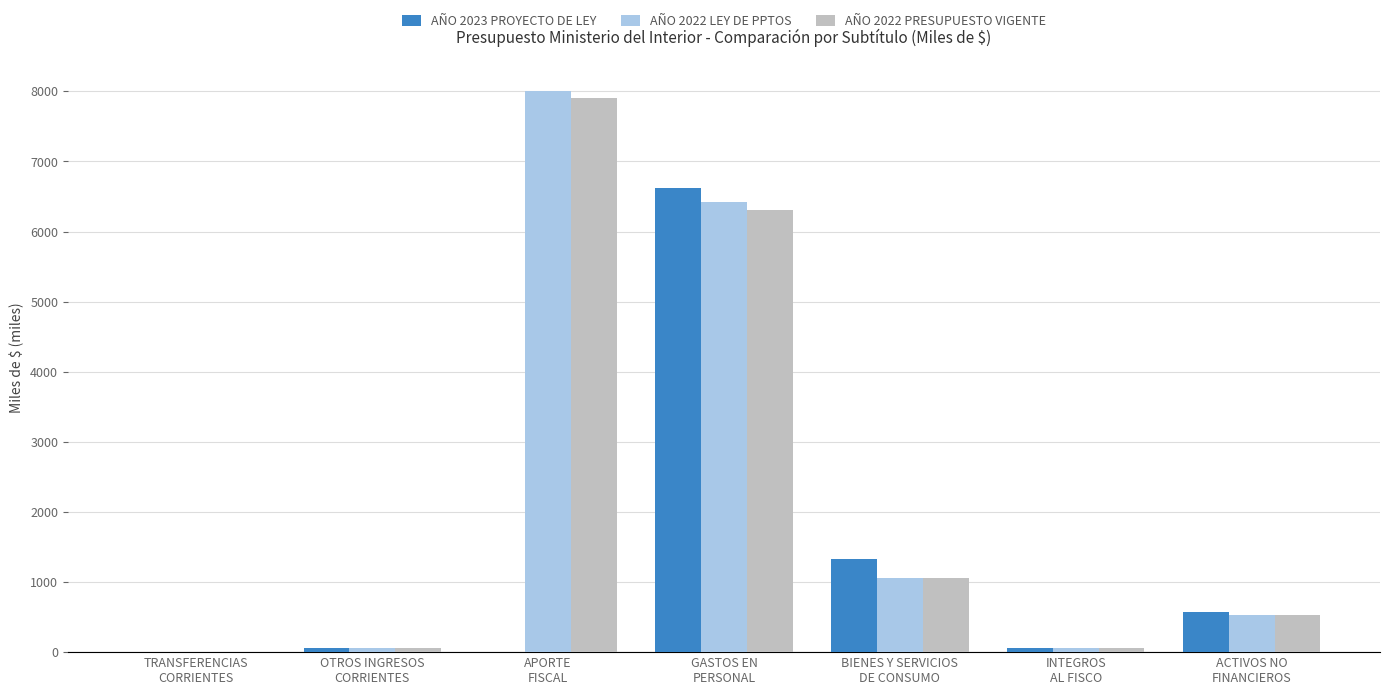

Count the number of categories in the chart.

7